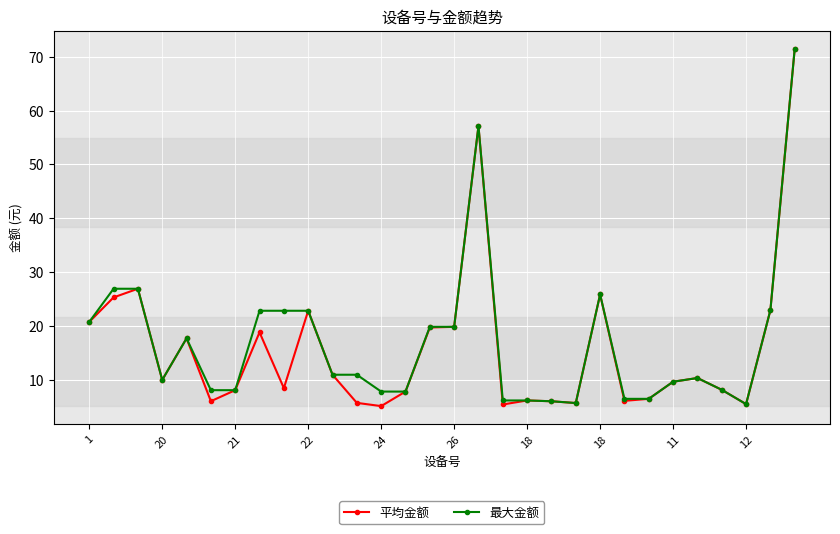

What is the value of the 平均金额 point at the 28th from the left?

5.5